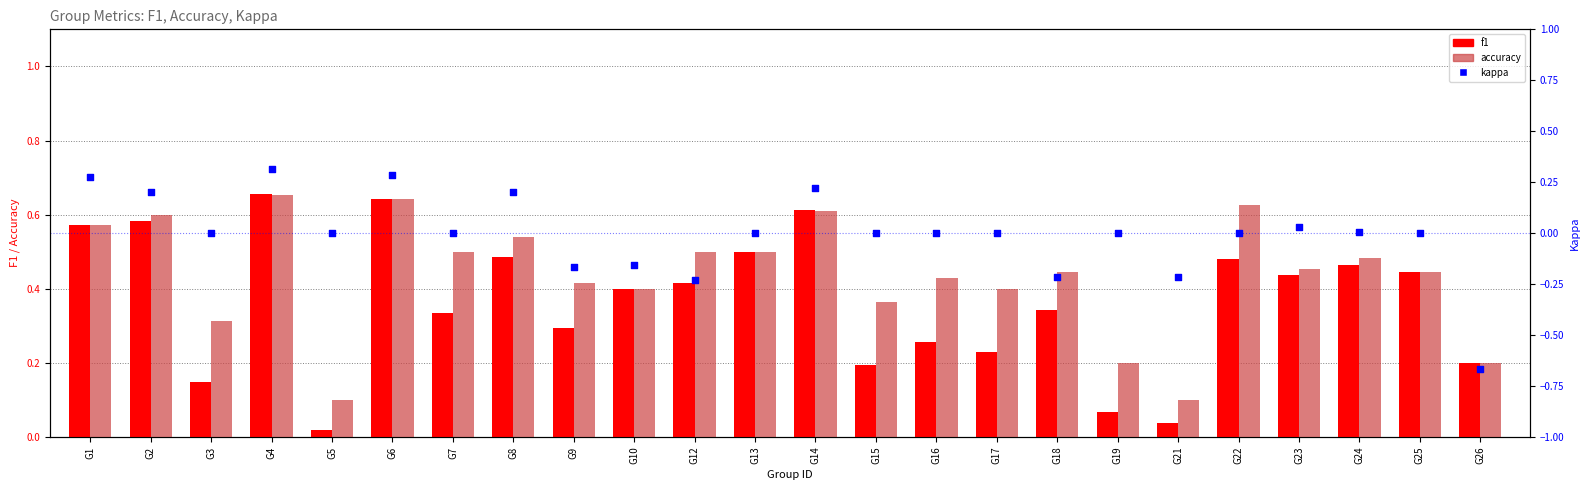

Which series has the largest total across all categories?

accuracy